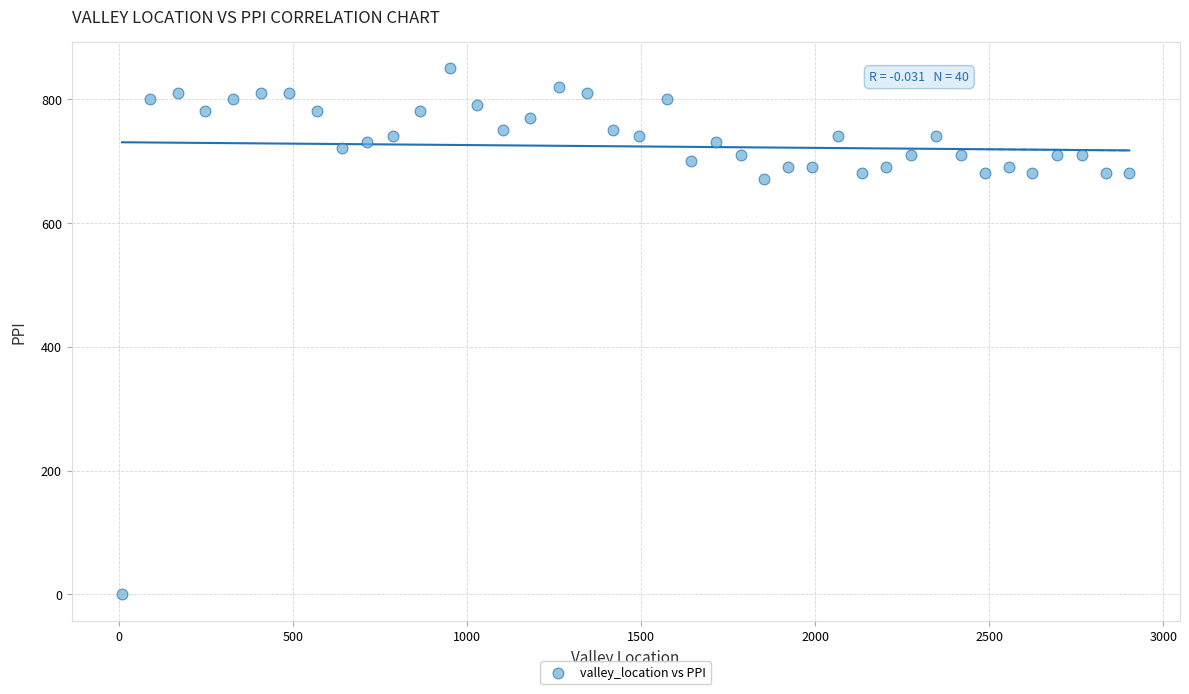

What is the range of Y values (max minus min)?

850